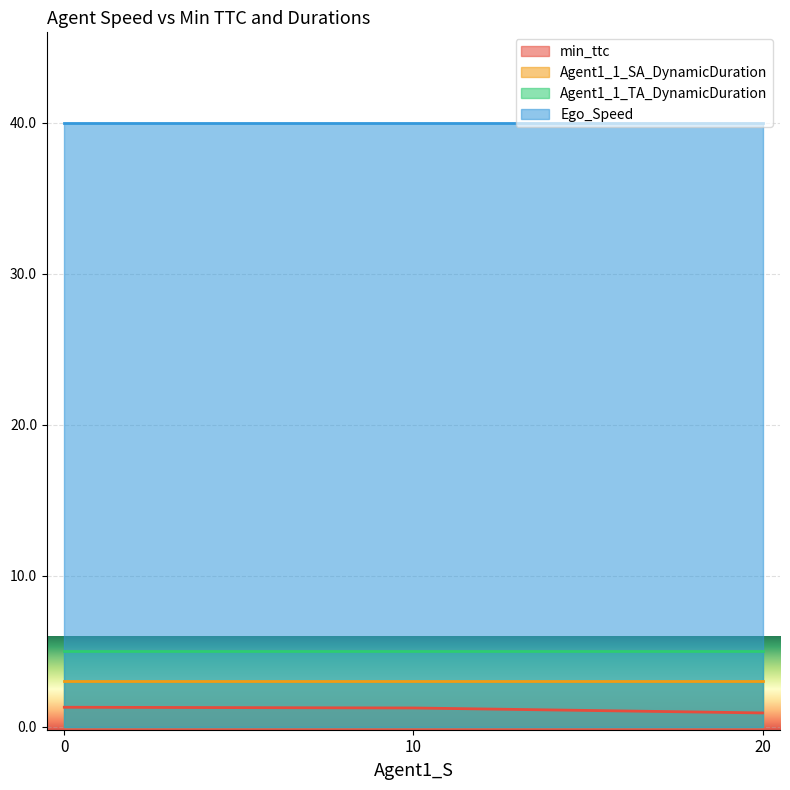

The value of Ego_Speed at 0 is 65.2. True or false?

False